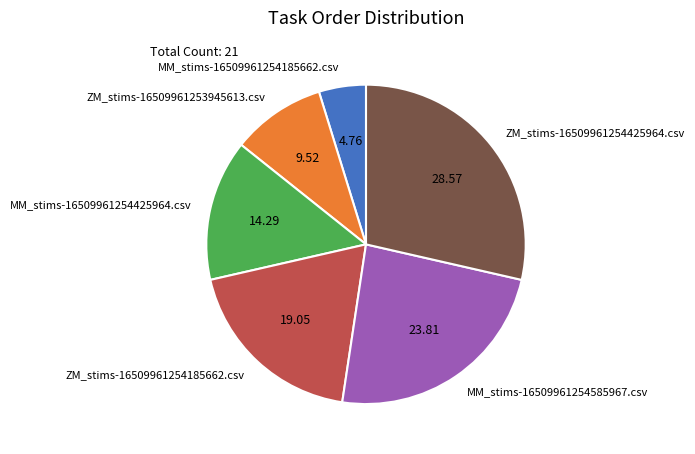

Which category has the biggest portion of the pie?

ZM_stims-16509961254425964.csv